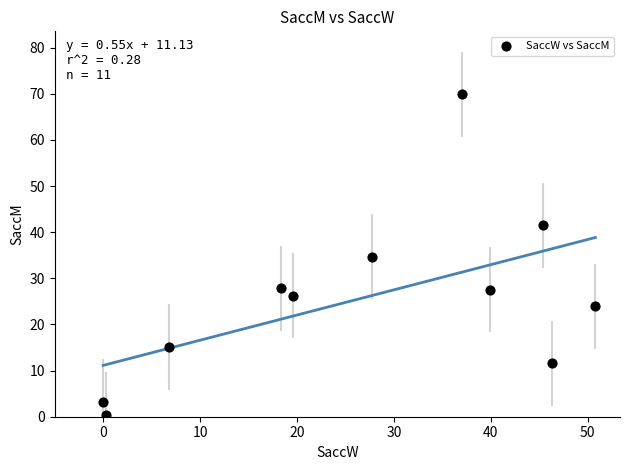

What is the average Y value?

25.6